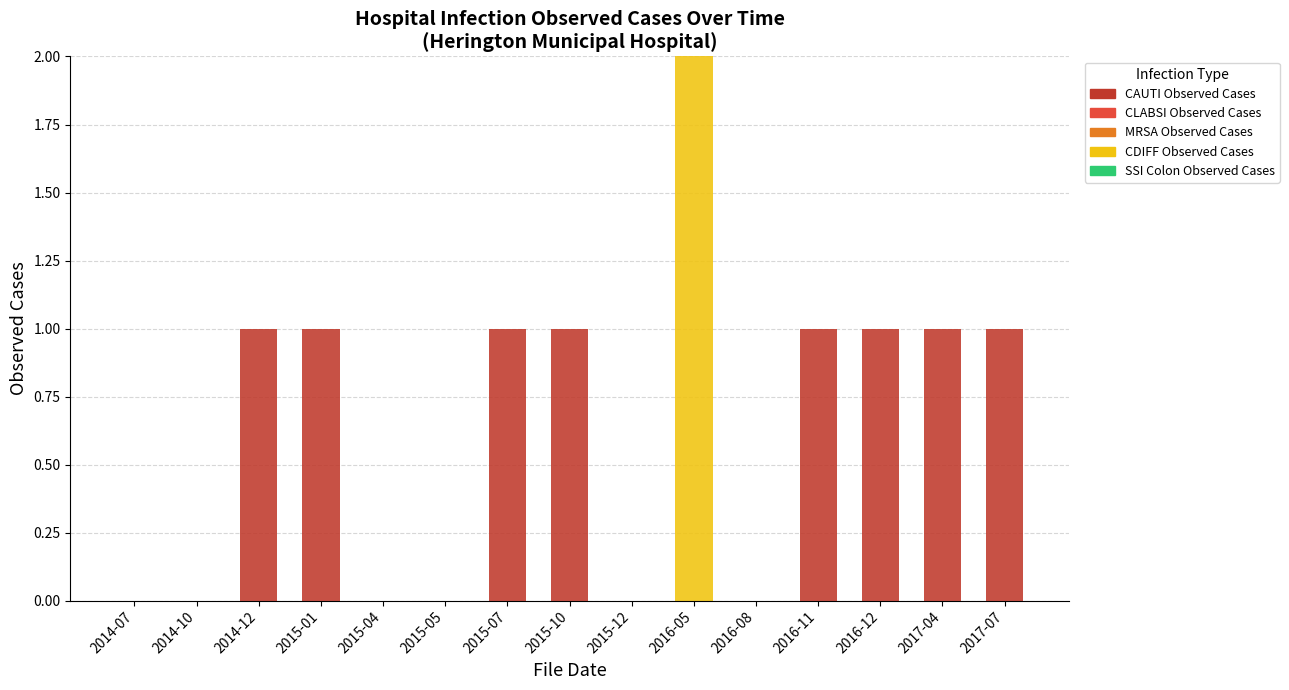

At which category is the sum across all series the highest?

2016-05